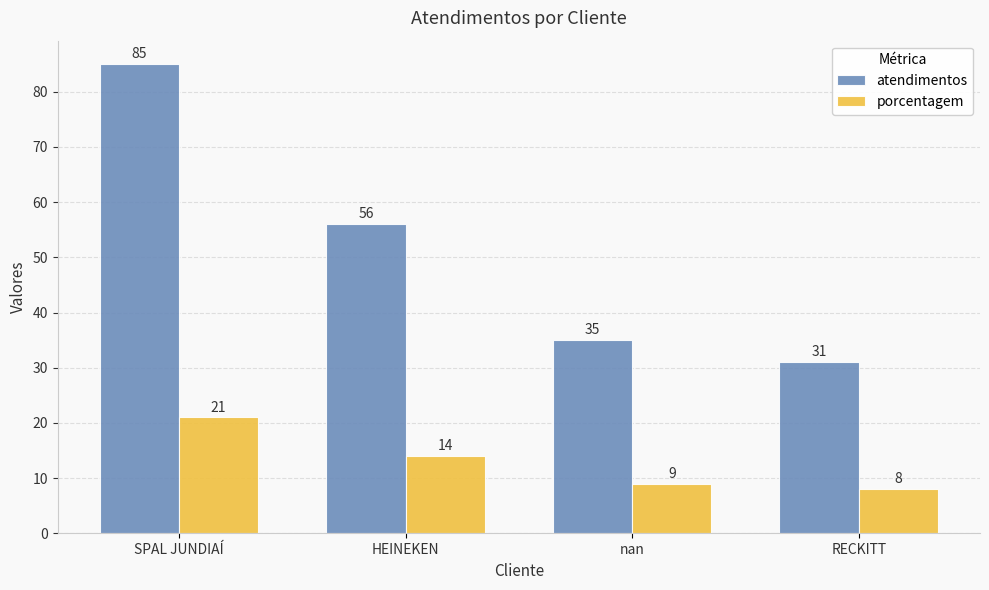

What is the sum of all atendimentos values?

207